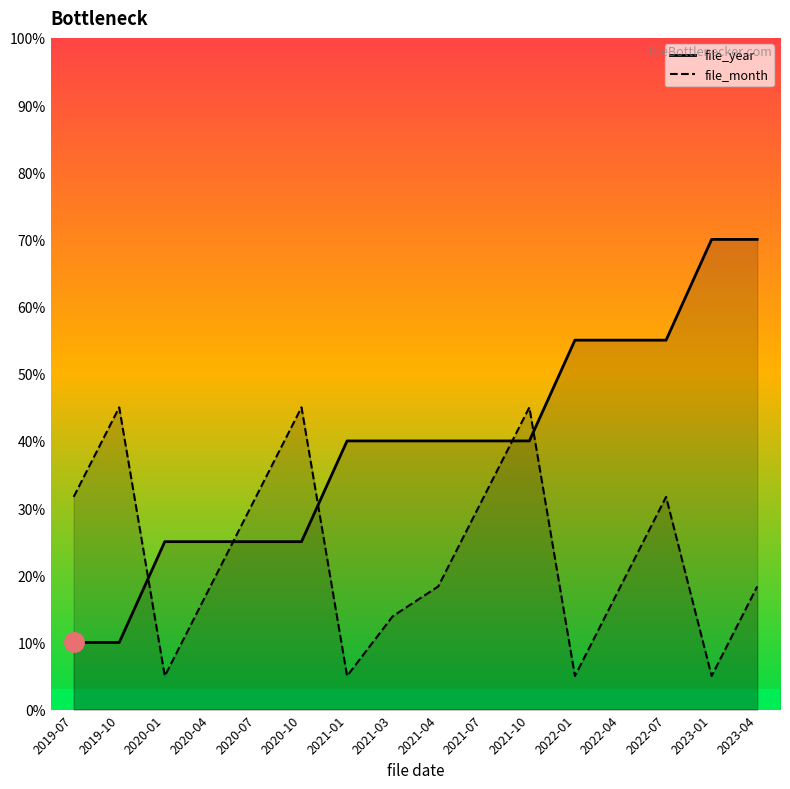

How many data points in file_month are above 18?

11